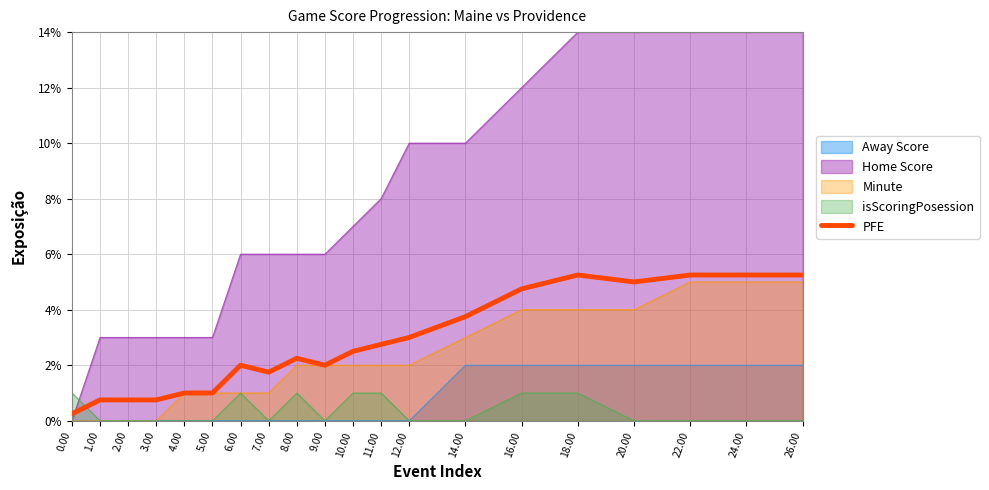

True or false: there are more than 2 points higher than both neighbors.

True